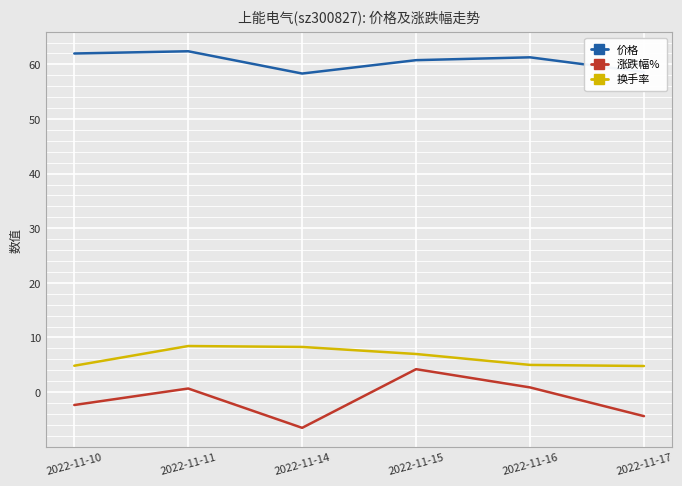

Which series has the largest total across all categories?

价格